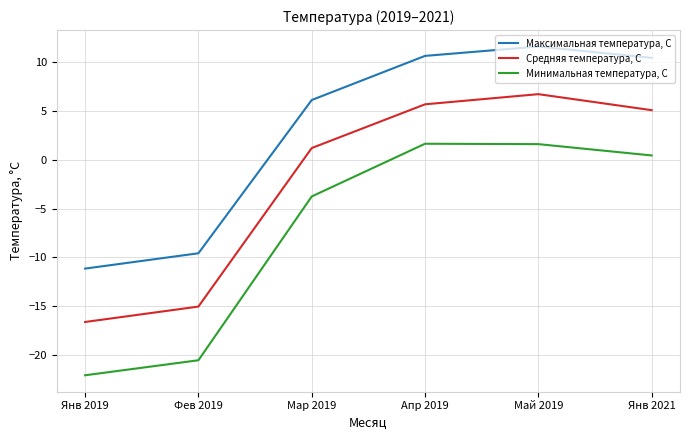

What is the difference between the second highest and minimum values in the Максимальная температура, С series?

21.8